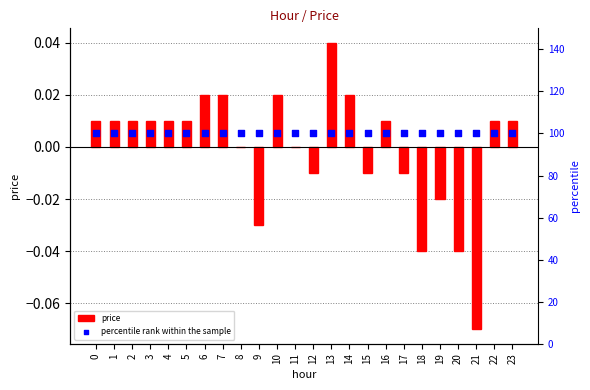

What is the total value across all series at 19?

100.0